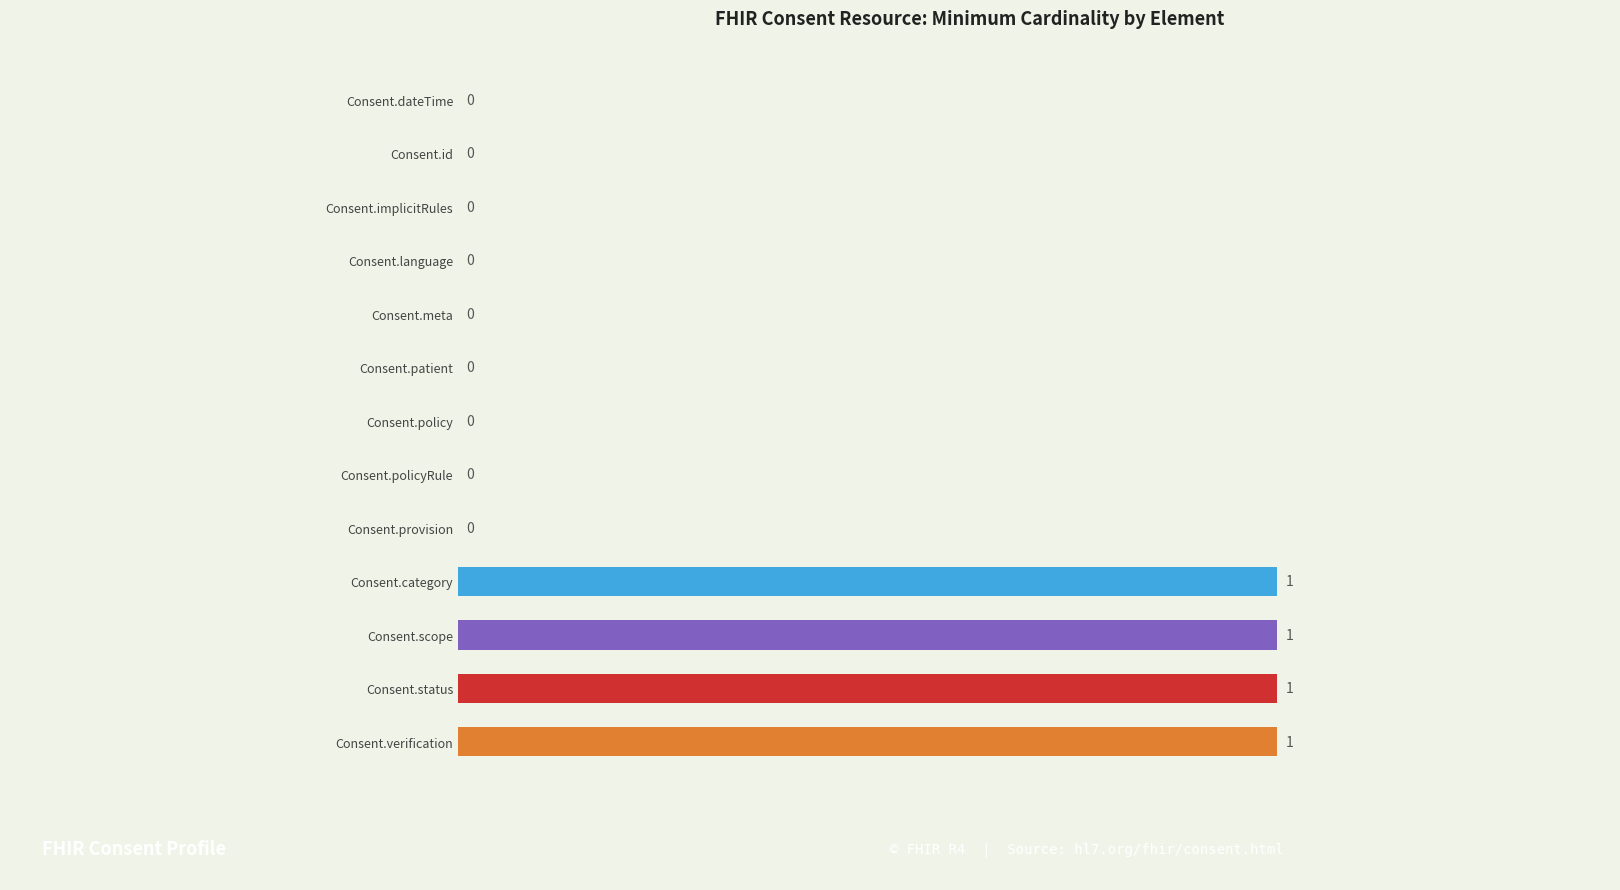

Which has a higher value, Consent.verification or Consent.provision?

Consent.verification